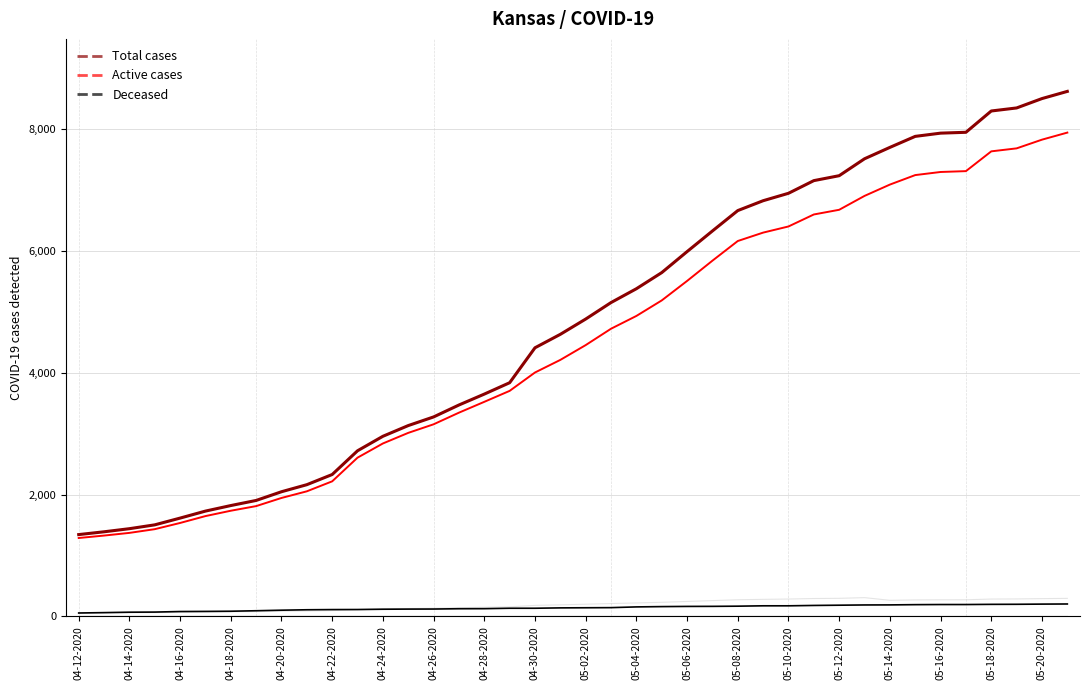

Reading left to right, list all the values displayed in this chart.

Total cases: 1344	1390	1441	1504	1615	1730	1821	1905	2048	2164	2331	2721	2959	3135	3277	3473	3652	3839	4413	4634	4885	5156	5383	5648	5993	6332	6667	6829	6951	7159	7240	7518	7705	7886	7939	7953	8303	8353	8507	8625
Active cases: 1288	1328	1372	1433	1535	1648	1736	1812	1946	2055	2219	2608	2841	3015	3156	3347	3525	3705	4007	4214	4457	4726	4936	5191	5511	5844	6167	6305	6406	6603	6680	6908	7094	7250	7301	7315	7640	7689	7832	7948
Deceased: 56	62	69	71	80	82	85	93	102	109	112	113	118	120	121	126	127	134	134	140	142	144	156	161	164	165	168	174	174	180	184	188	189	193	195	195	198	199	202	204